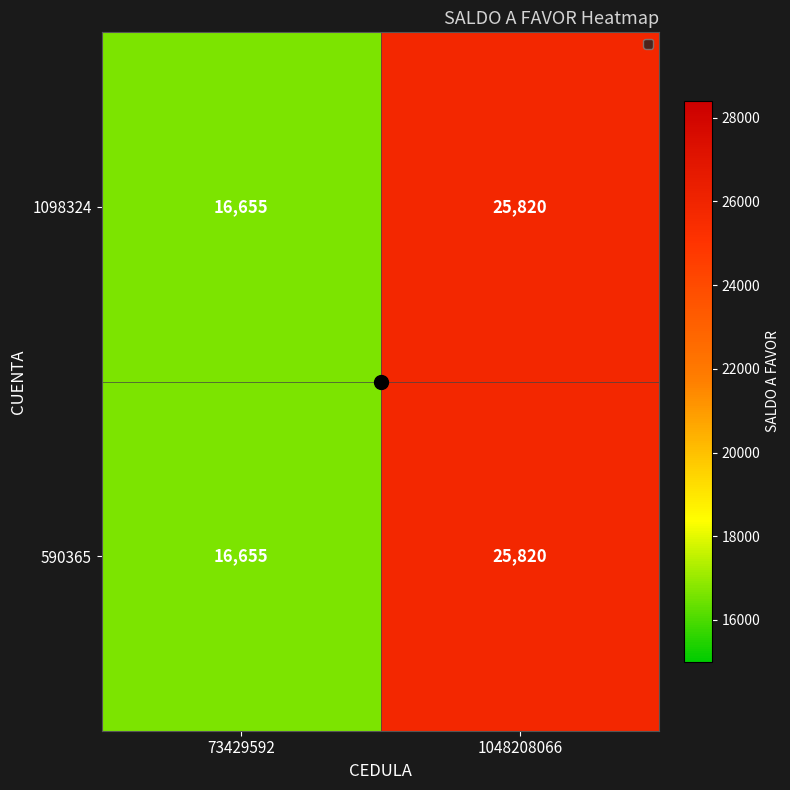

Rank the categories by 1098324 value from lowest to highest.

73429592, 1048208066